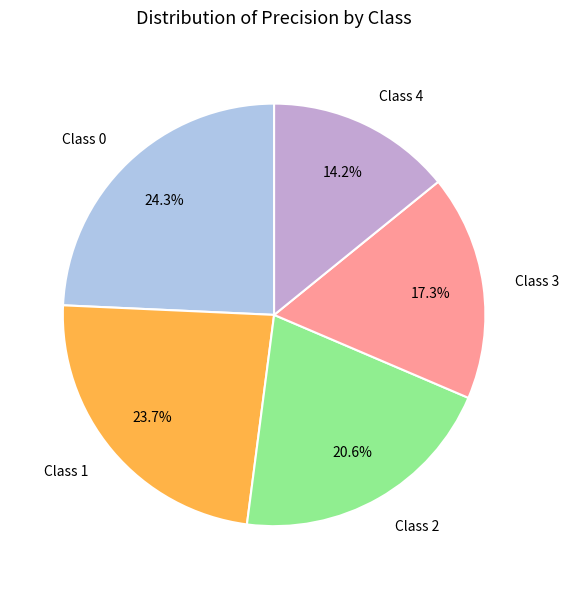

Does any single category account for the majority?

No